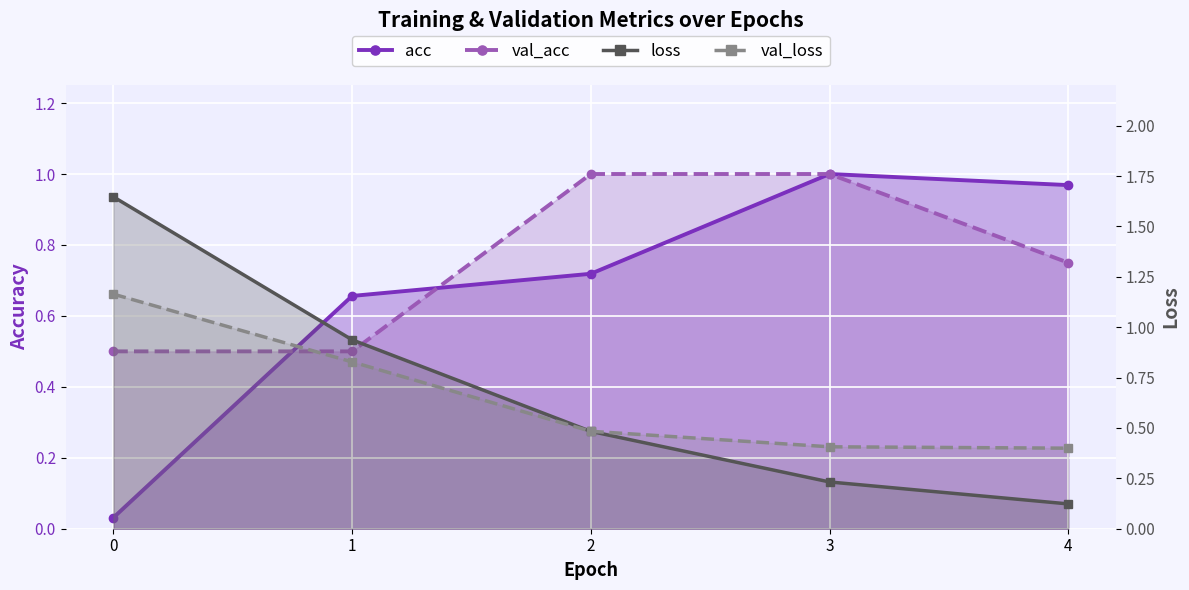

List the labels in order of loss value, smallest first.

4, 3, 2, 1, 0